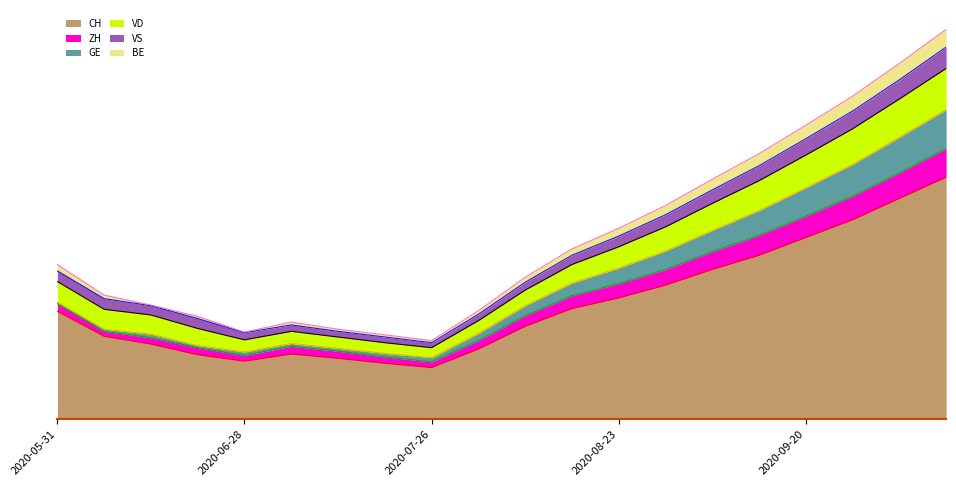

How many interior local peaks does the CH series have?

1